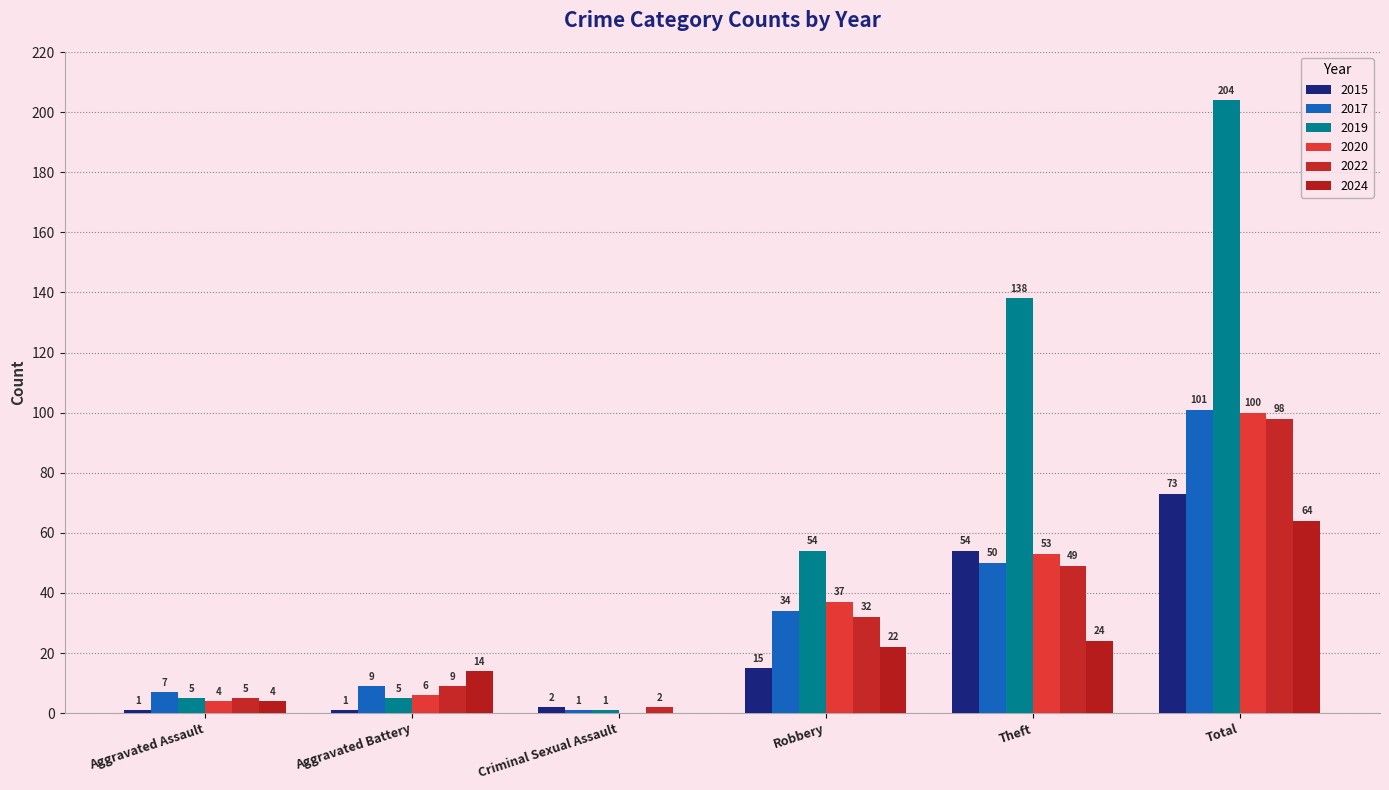

At which category does the chart reach its peak across all series?

Total